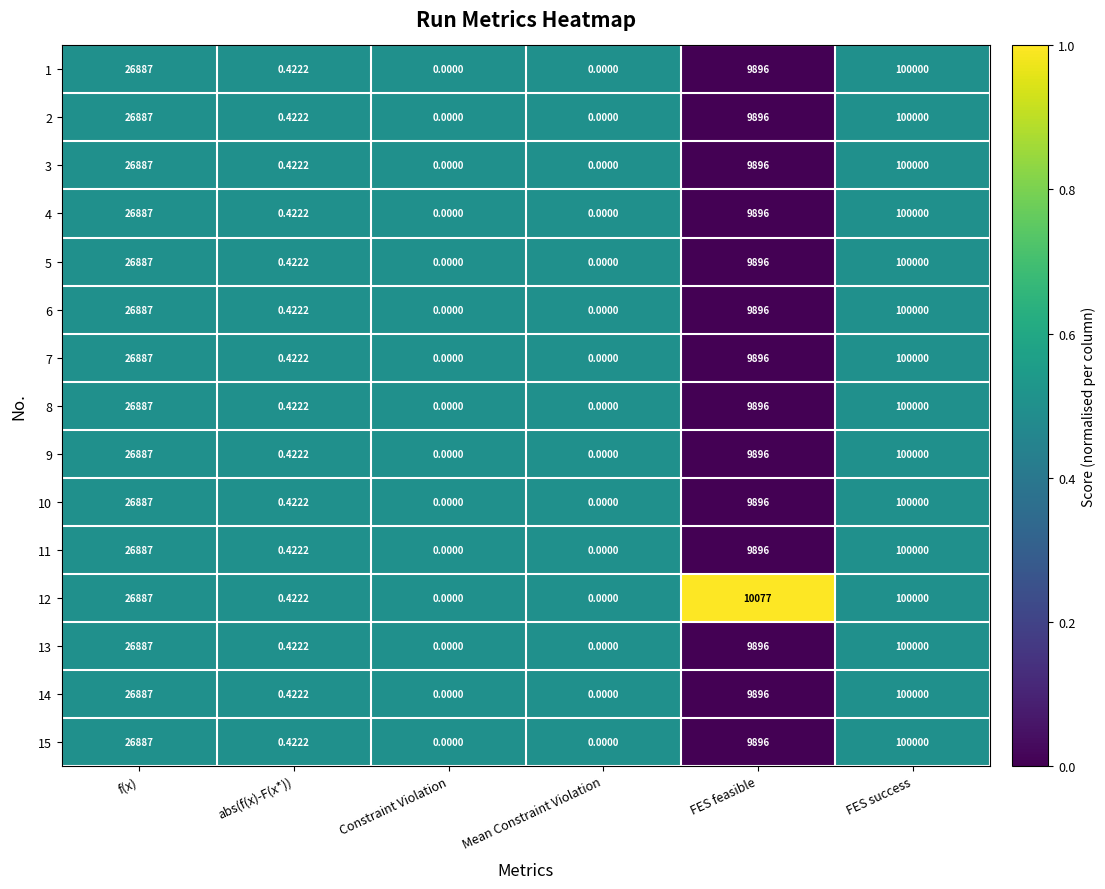

At which label does 13 reach its peak?

FES success